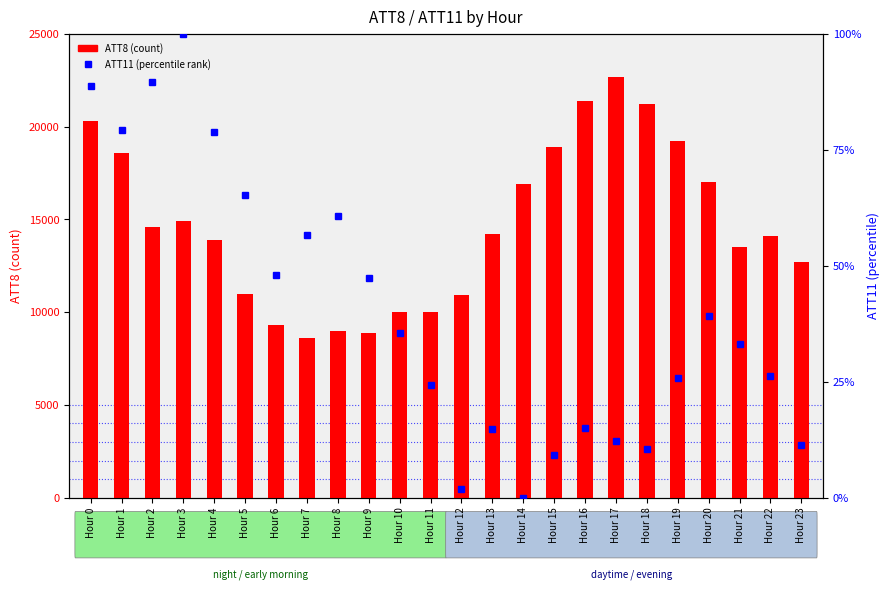

Which series has the widest spread of values?

ATT8